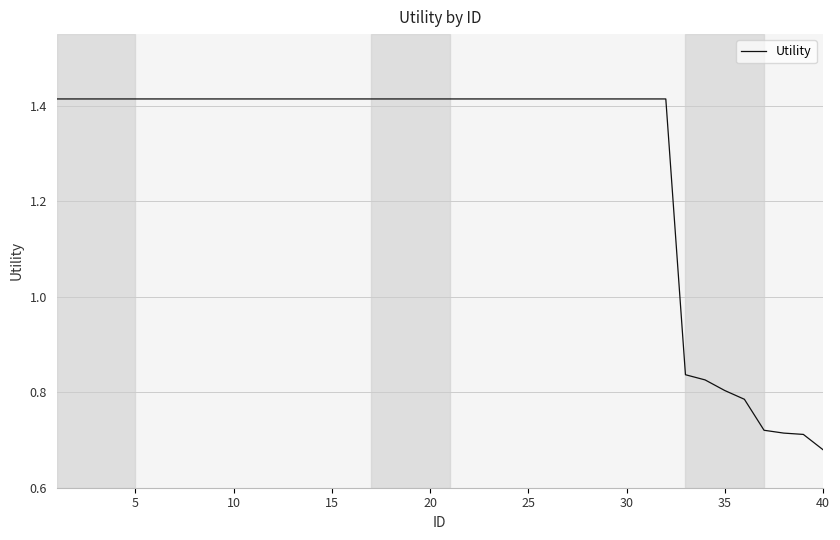

Does the chart have visible grid lines?

Yes